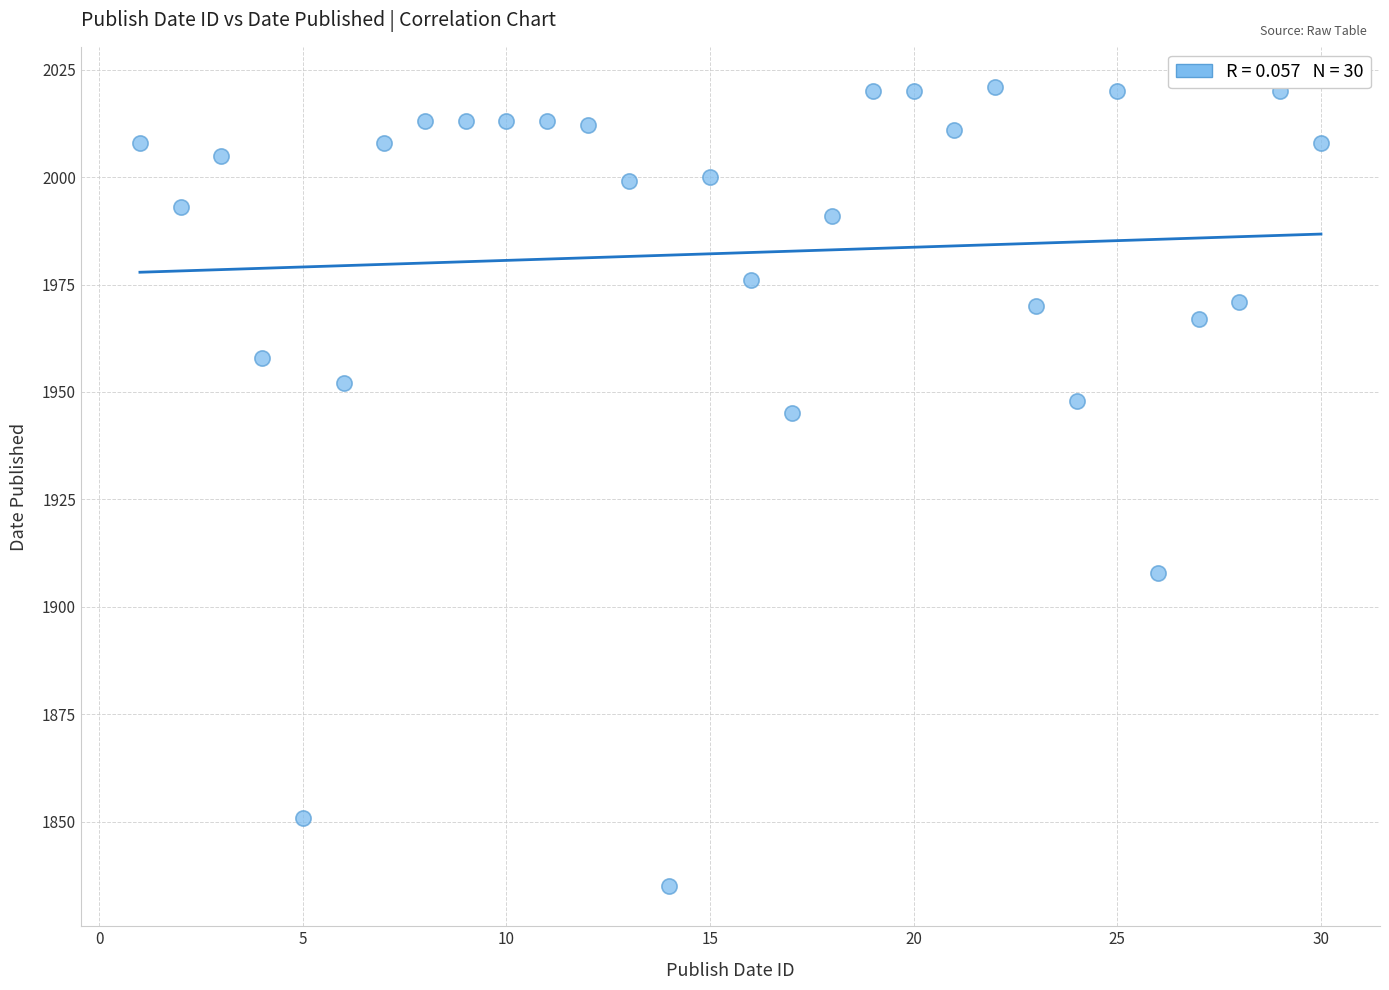

What is the range of X values (max minus min)?

29